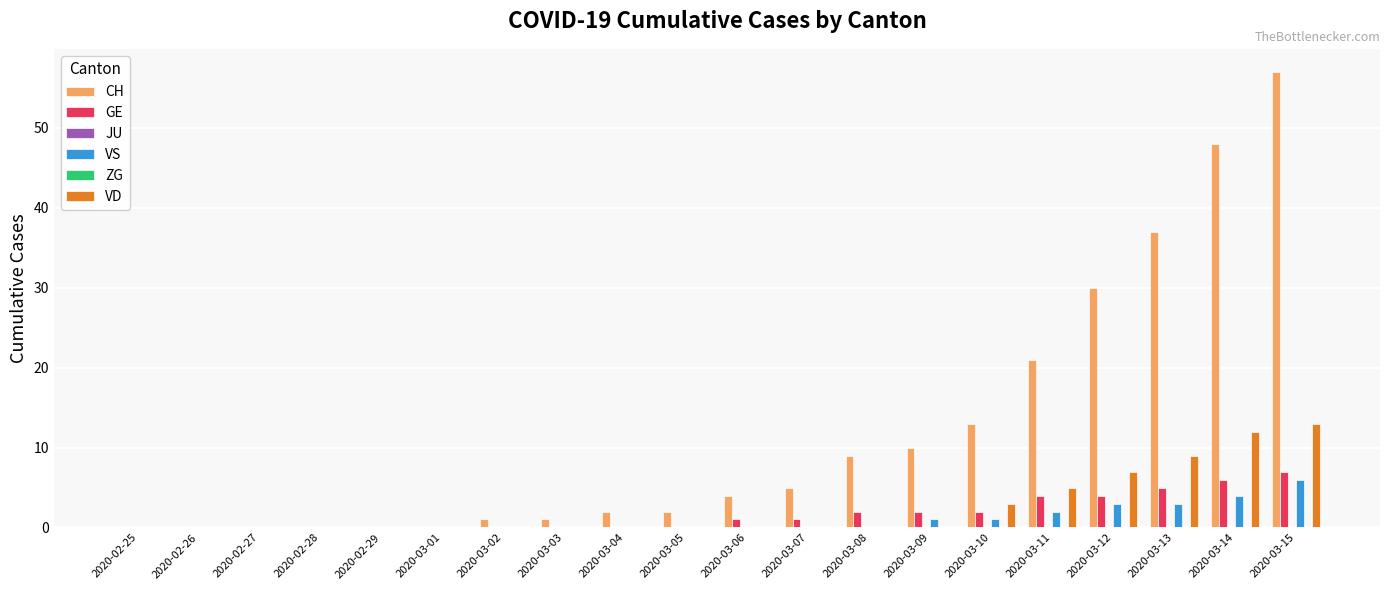

What is the average value of the CH series?

12